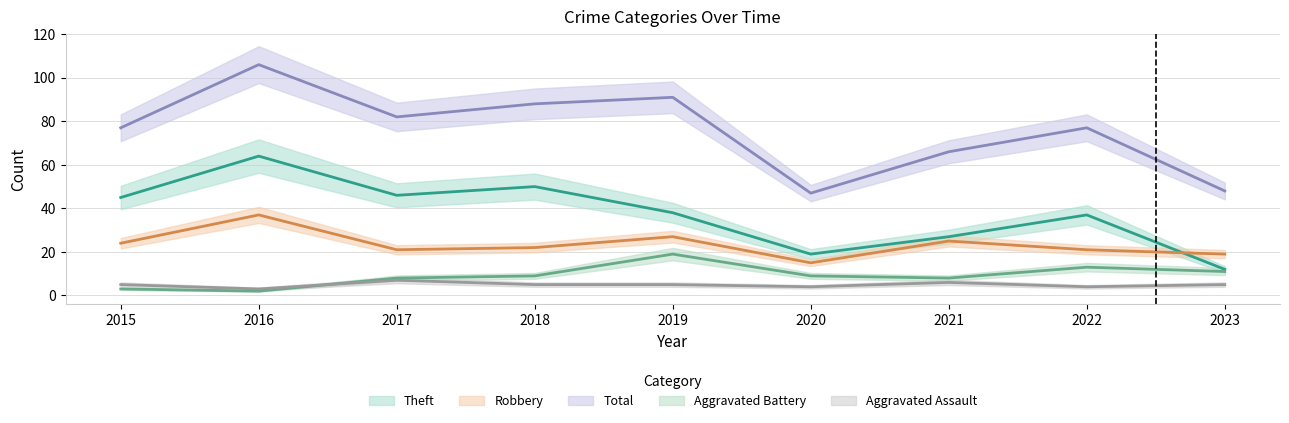

What is the average value of the Robbery series?

23